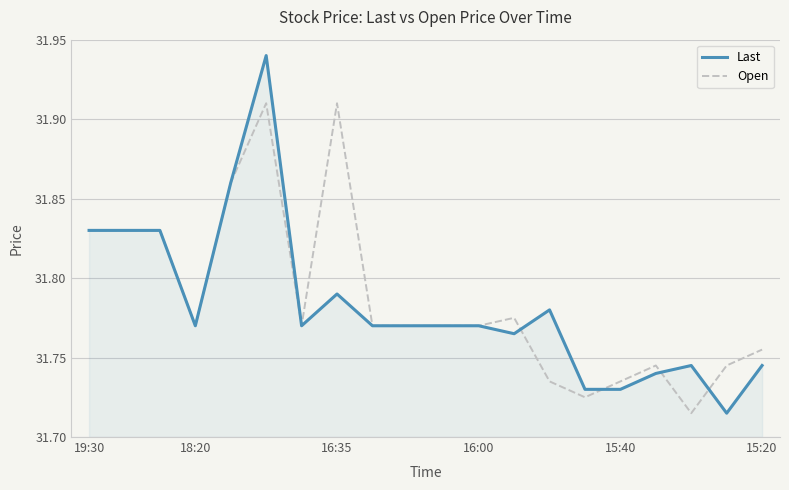

List the series in order of their peak value, lowest first.

Open, Last